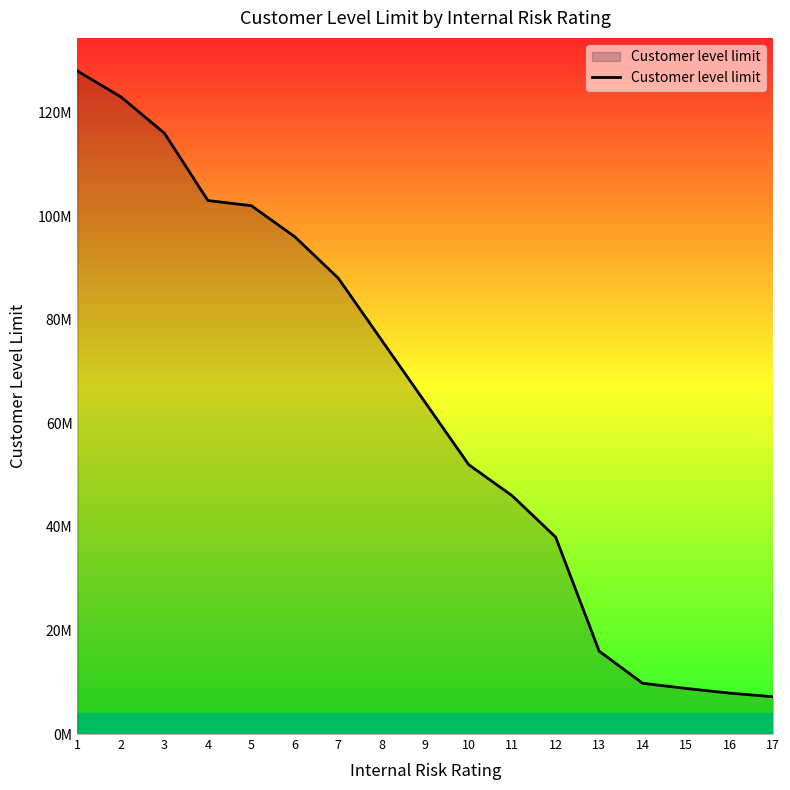

What is the average value?

63629412